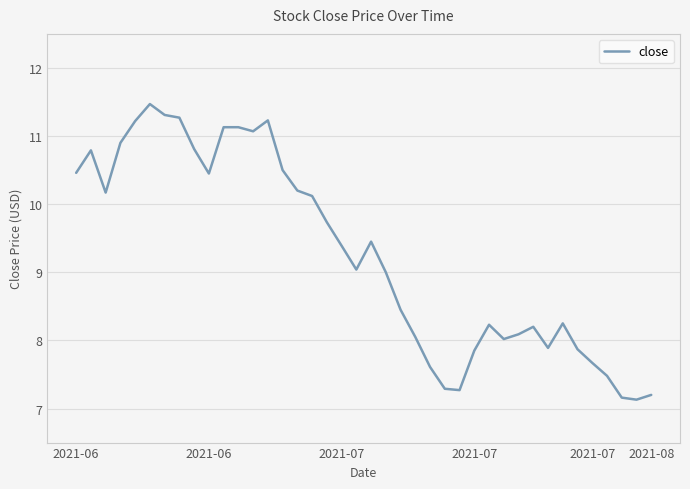

What is the maximum value shown in the chart?

11.5